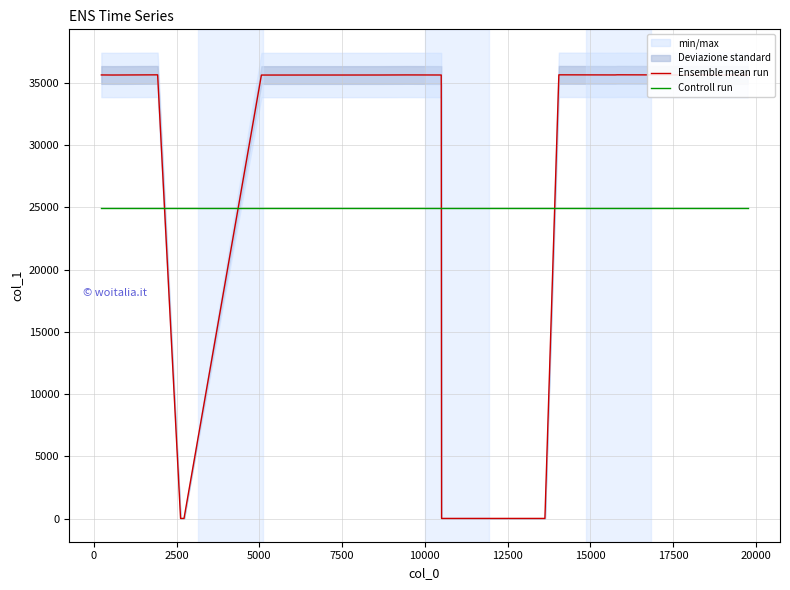

True or false: Controll run and Ensemble mean run cross at least once.

True